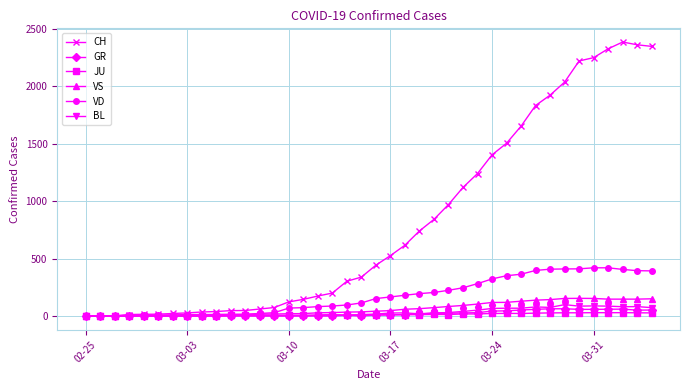

True or false: GR has more than 1 points higher than both neighbors.

True